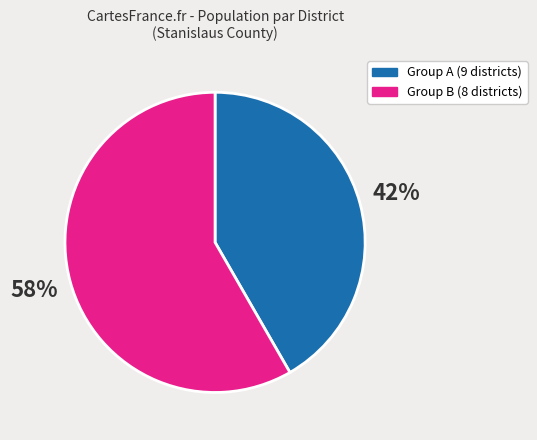

To the nearest percent, what is the average slice percentage?

50%